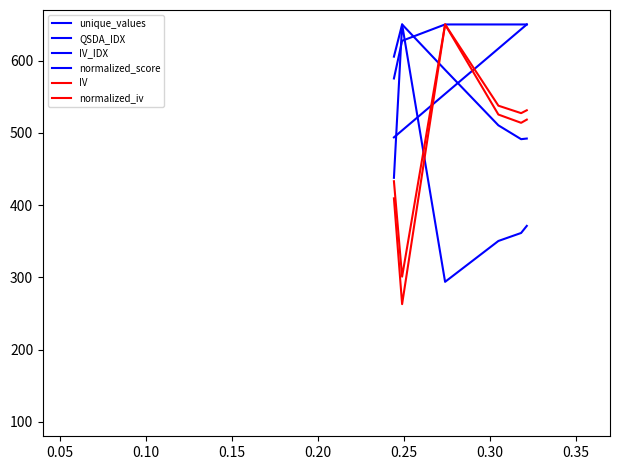

What is the value of the IV_IDX point at the 1st from the left?

437.7